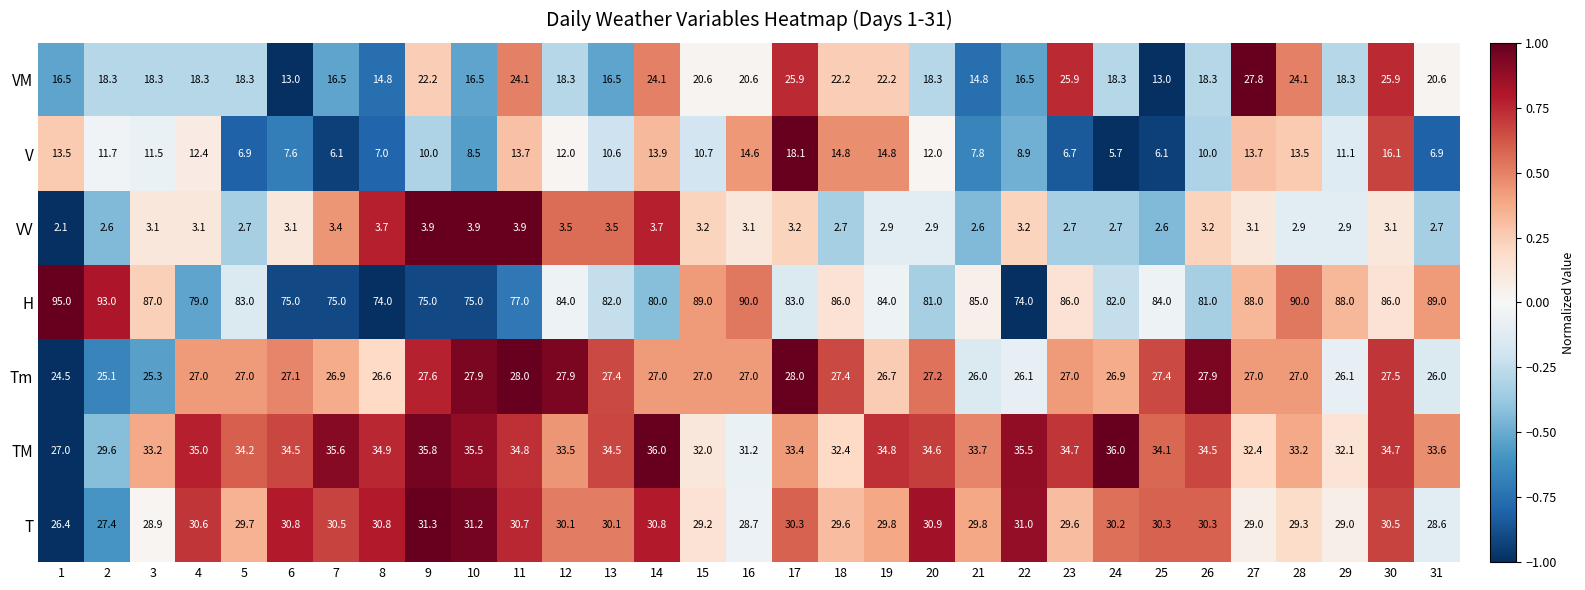

What value does the T series have at 8?

30.8